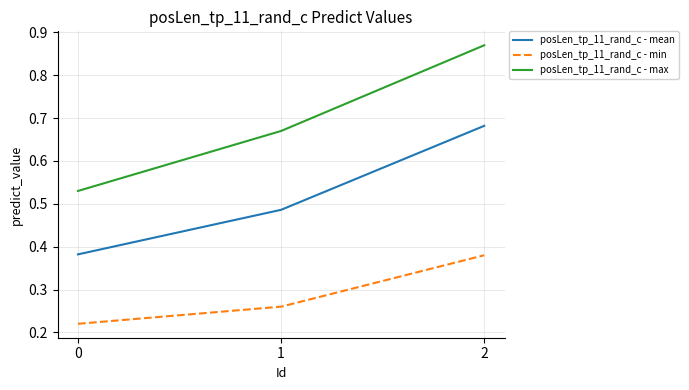

Which series has the widest spread of values?

posLen_tp_11_rand_c - max